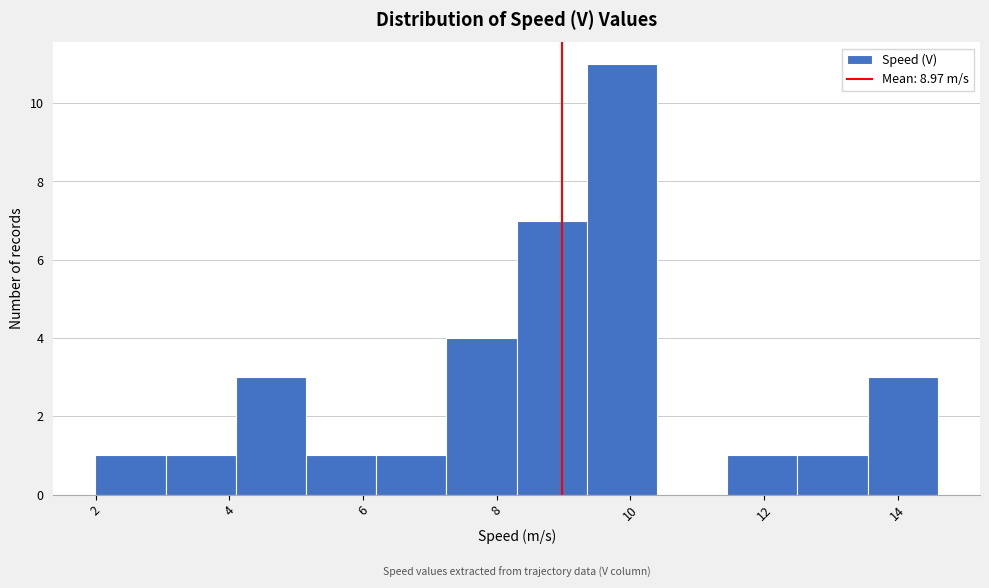

Over which range of the x-axis is the bar tallest?

9.4 to 10.4